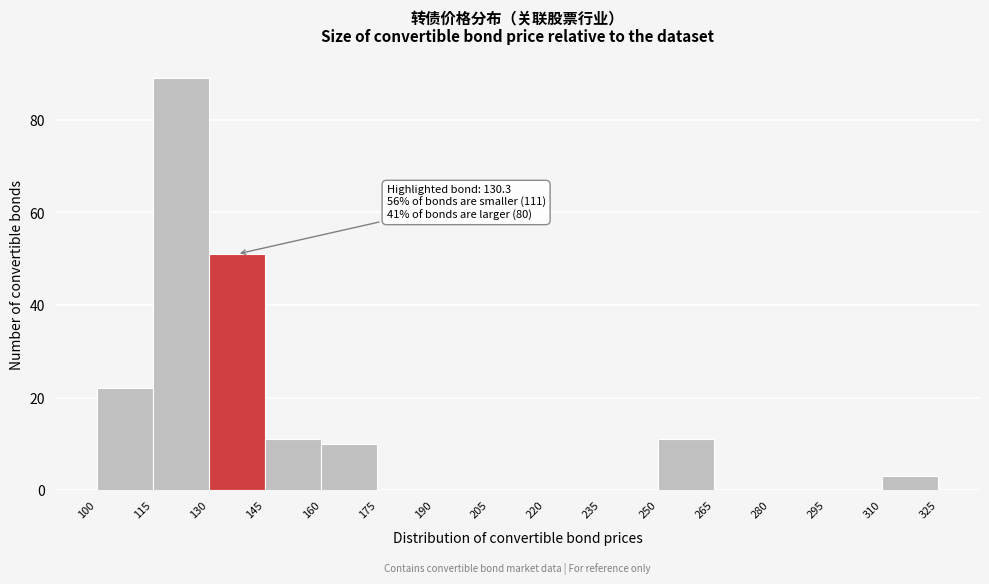

Over which range of the x-axis is the bar tallest?

115 to 130